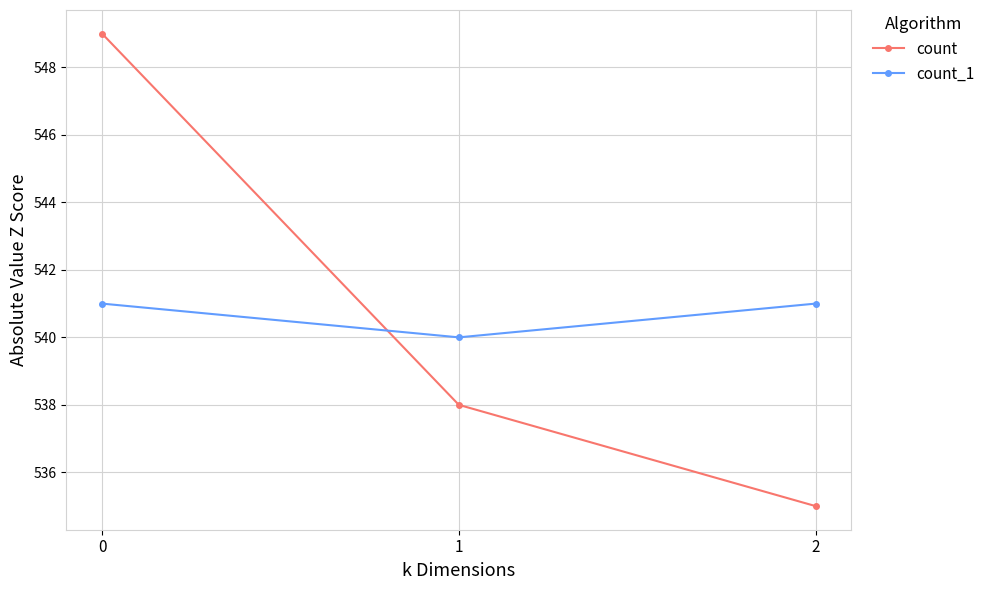

The value of count at 1 is 538. True or false?

True